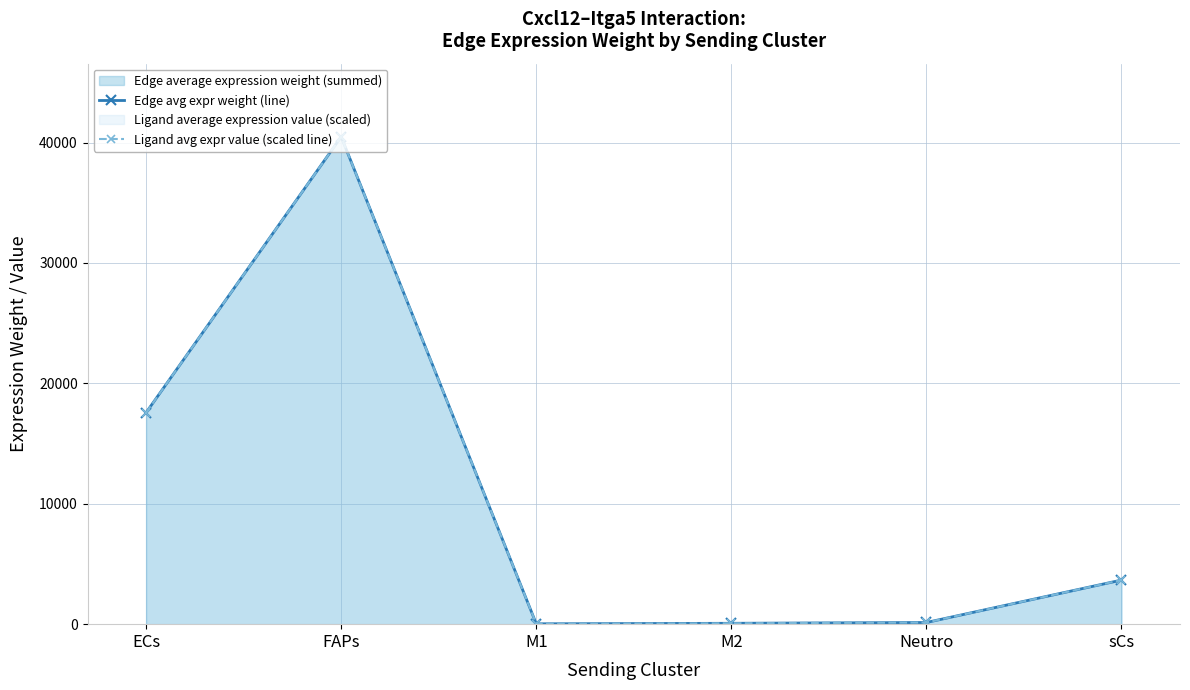

Does the chart have visible grid lines?

Yes